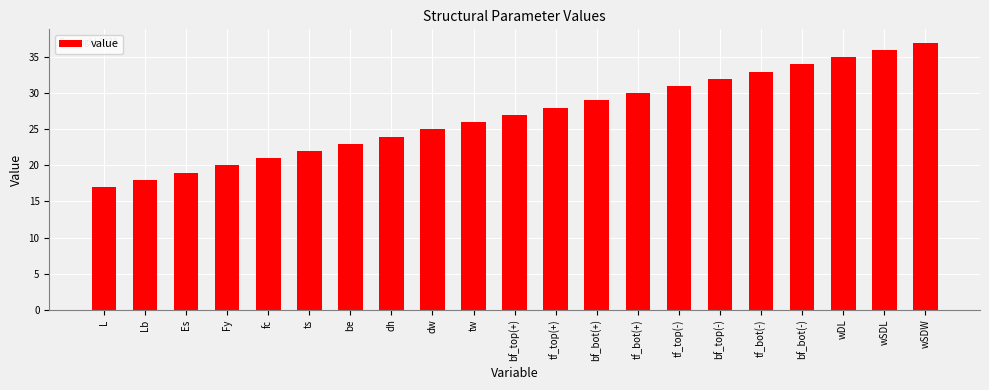

What is the average value?

27